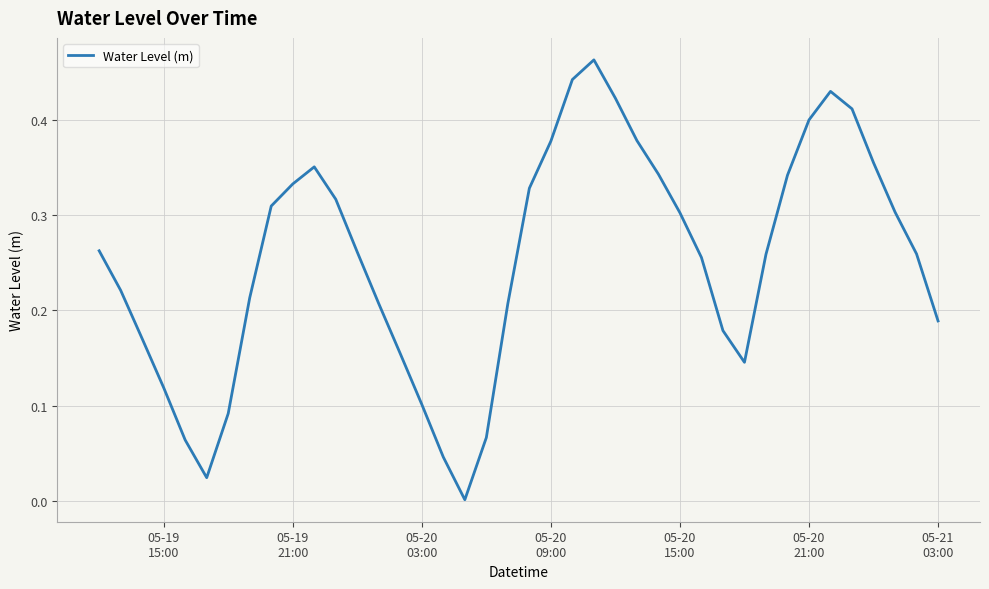

True or false: there are more than 2 points higher than both neighbors.

True